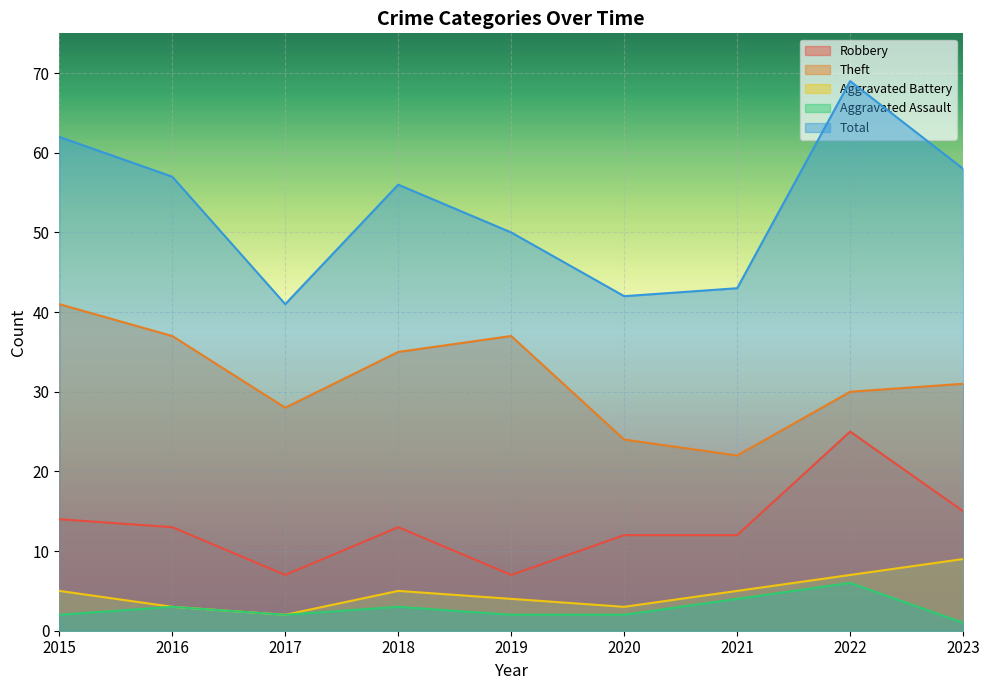

Rank the series by their maximum value, from lowest to highest.

Aggravated Assault, Aggravated Battery, Robbery, Theft, Total